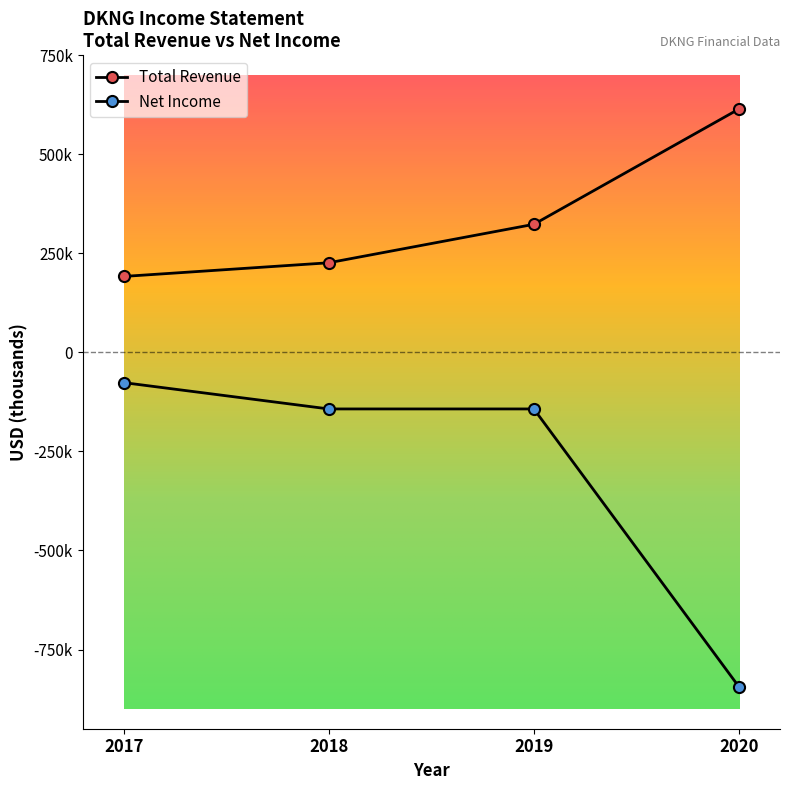

Rank the categories by Total Revenue value from lowest to highest.

2017, 2018, 2019, 2020